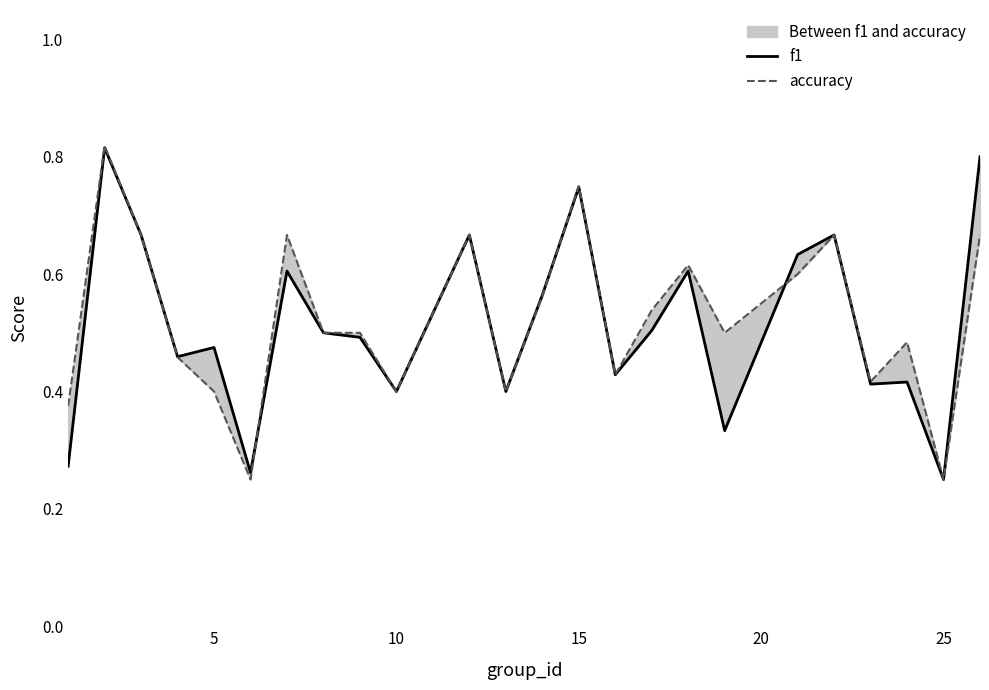

How many intersections are there between f1 and accuracy?

3